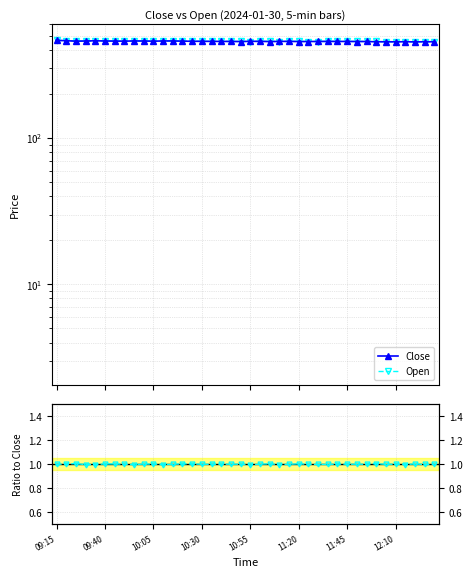

List the series in order of their peak value, lowest first.

Open, Close